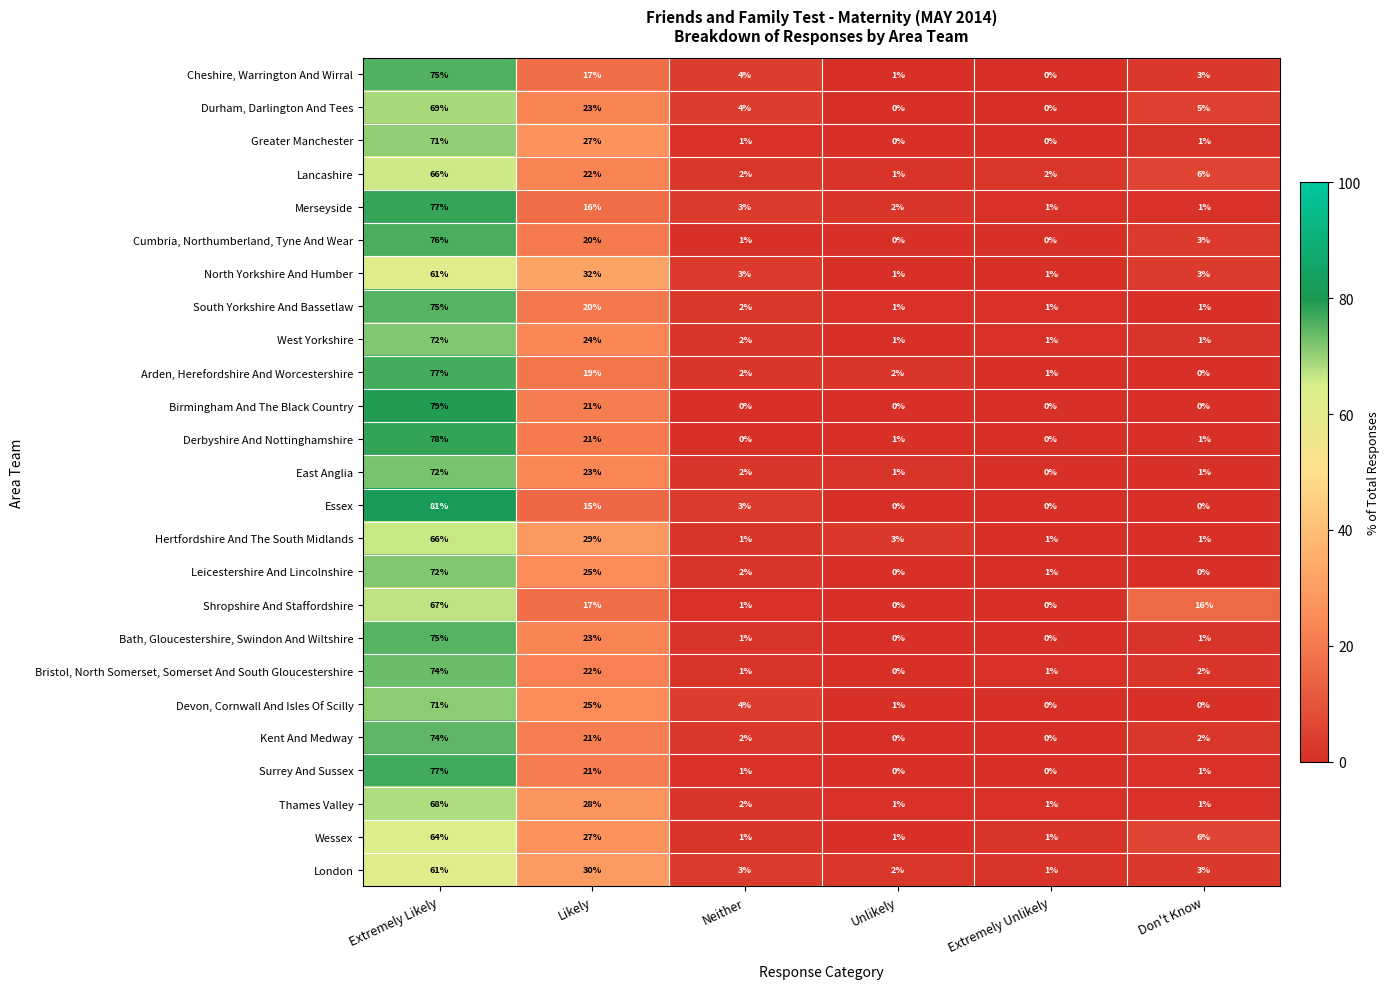

What is the difference between the second highest and second lowest values in the East Anglia series?

22